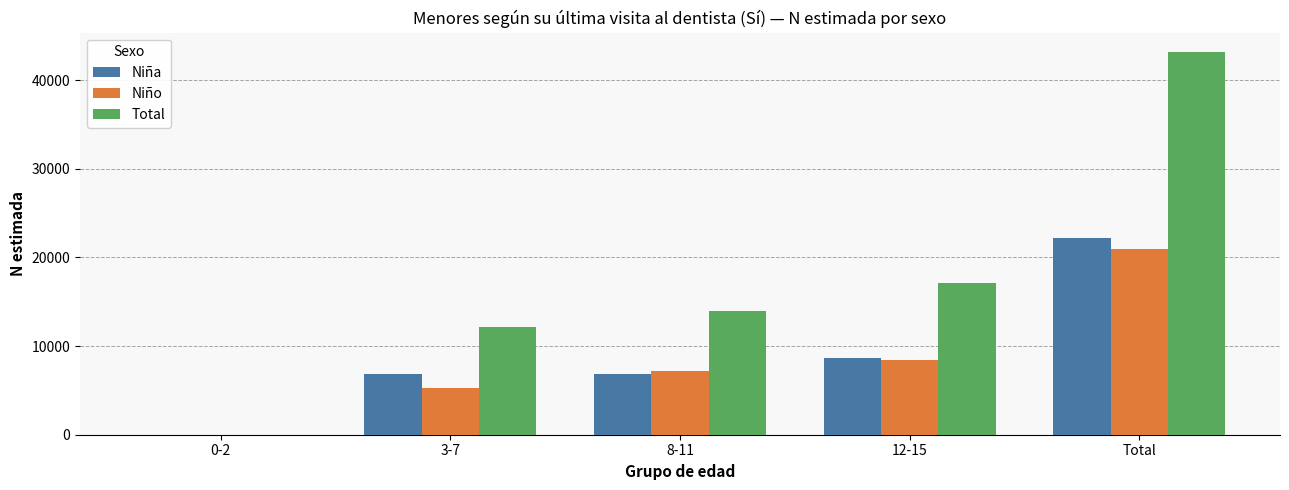

Between 3-7 and Total, which series saw the biggest shift?

Total